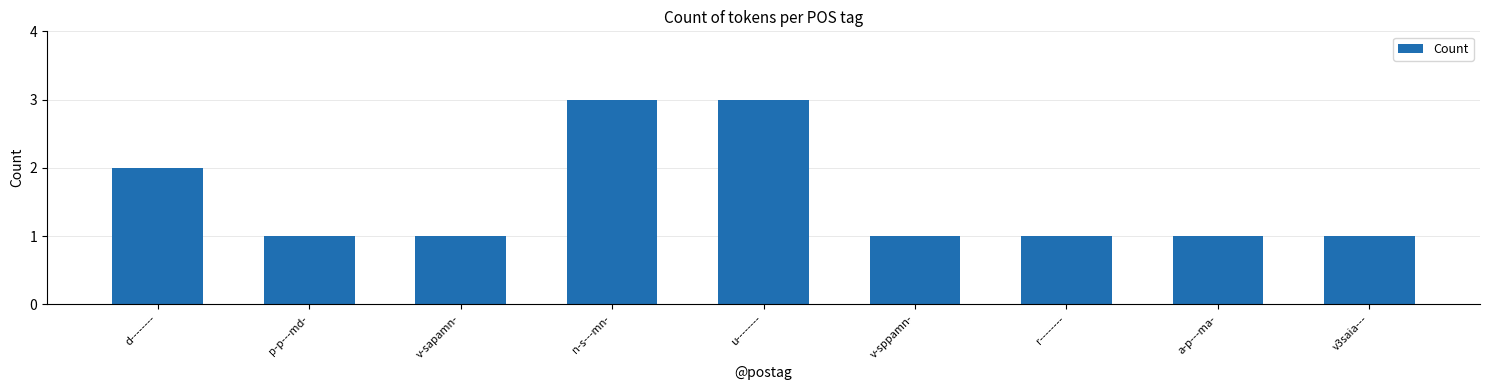

Reading left to right, list all the values displayed in this chart.

d--------=2	p-p---md-=1	v-sapamn-=1	n-s---mn-=3	u--------=3	v-sppamn-=1	r--------=1	a-p---ma-=1	v3saia---=1